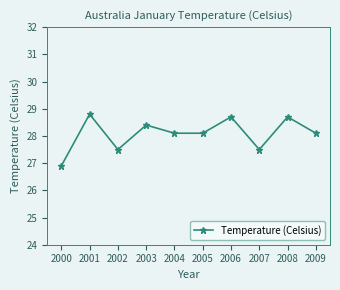

How many lines are shown in the chart?

1